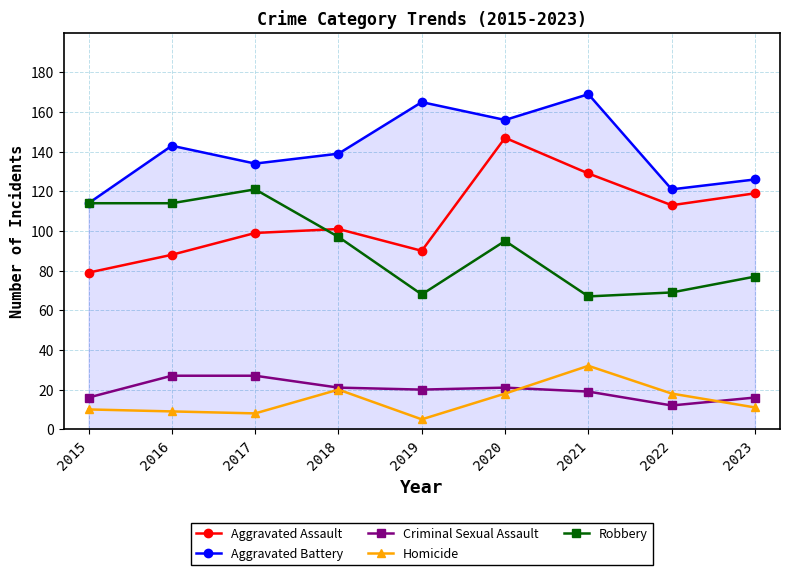

True or false: Aggravated Battery and Aggravated Assault cross at least once.

False